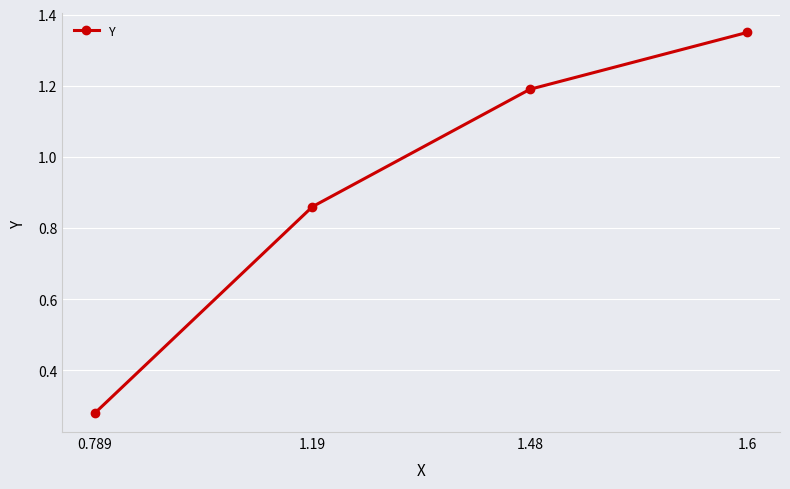

Where does the data first go above 1?

1.48